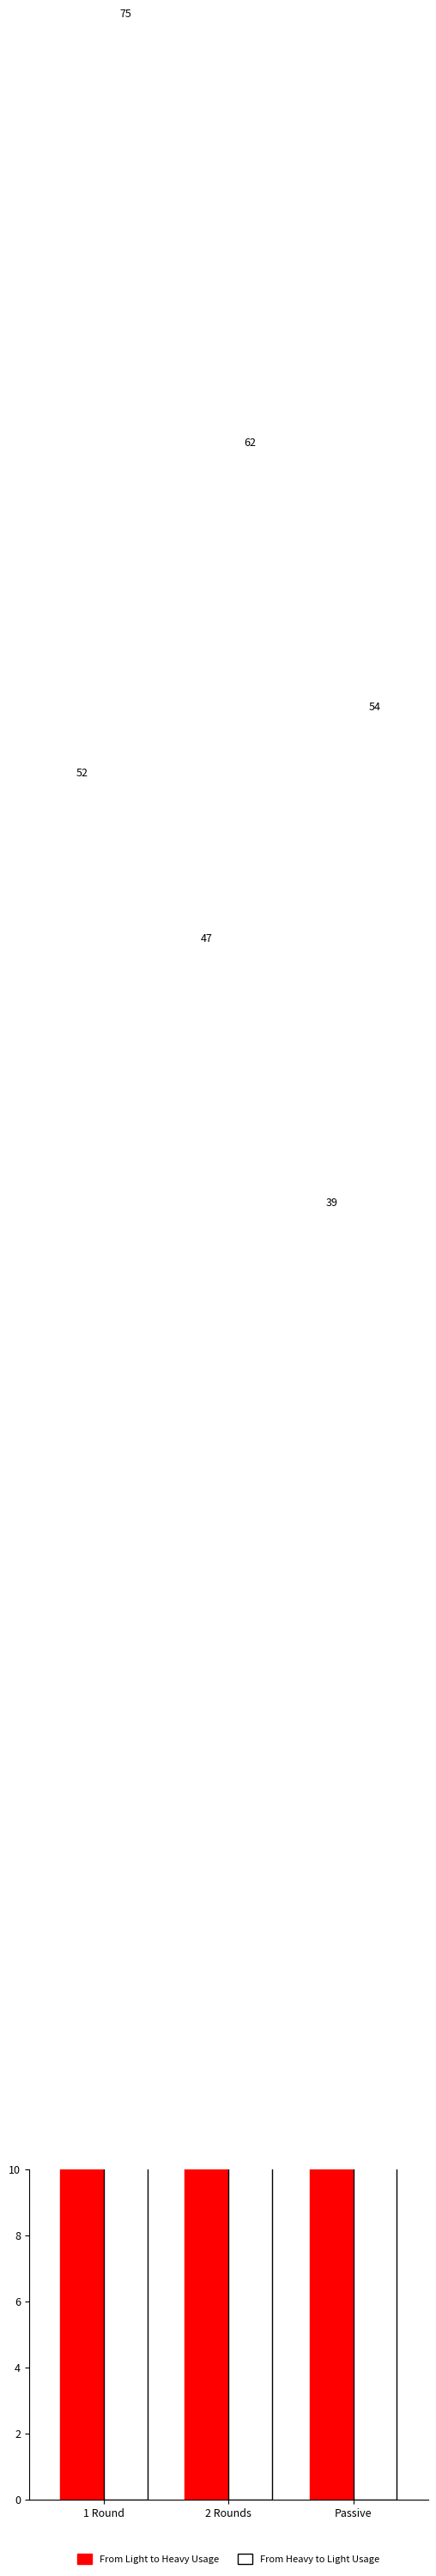

Reading left to right, transcribe all the data shown in this chart.

From Light to Heavy Usage: 52	47	39
From Heavy to Light Usage: 75	62	54